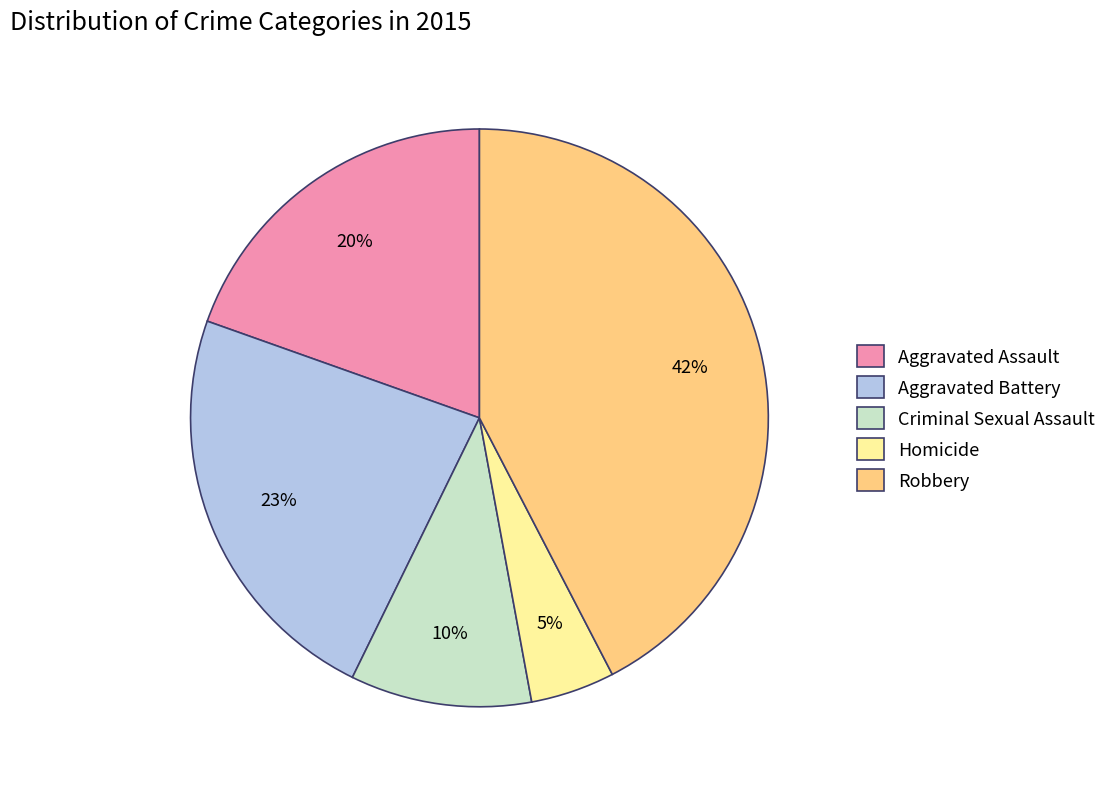

What percentage is the Criminal Sexual Assault slice, to the nearest percent?

10%